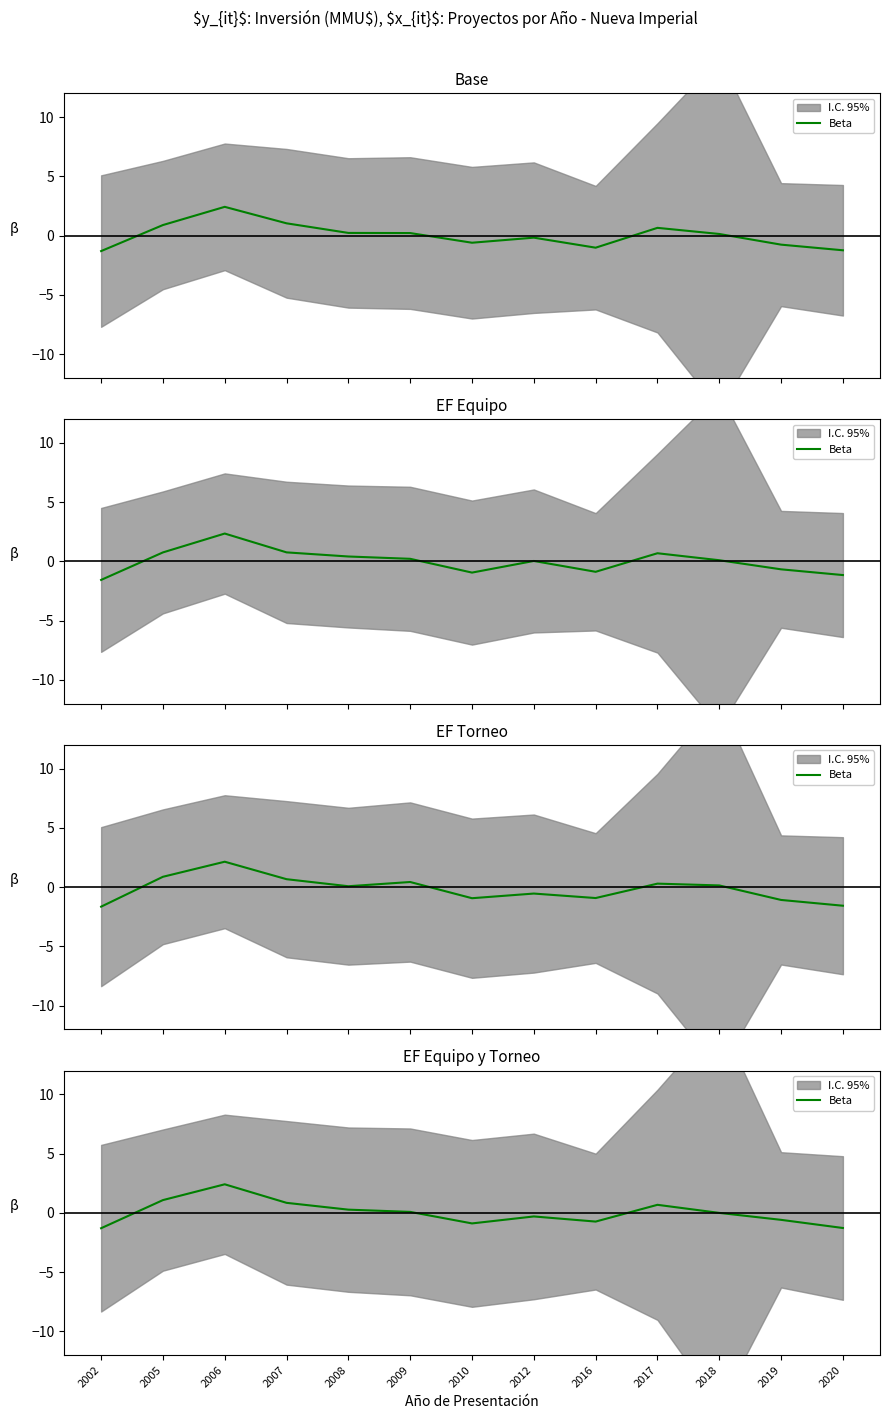

True or false: the data shows 0.7 at 2017.

True